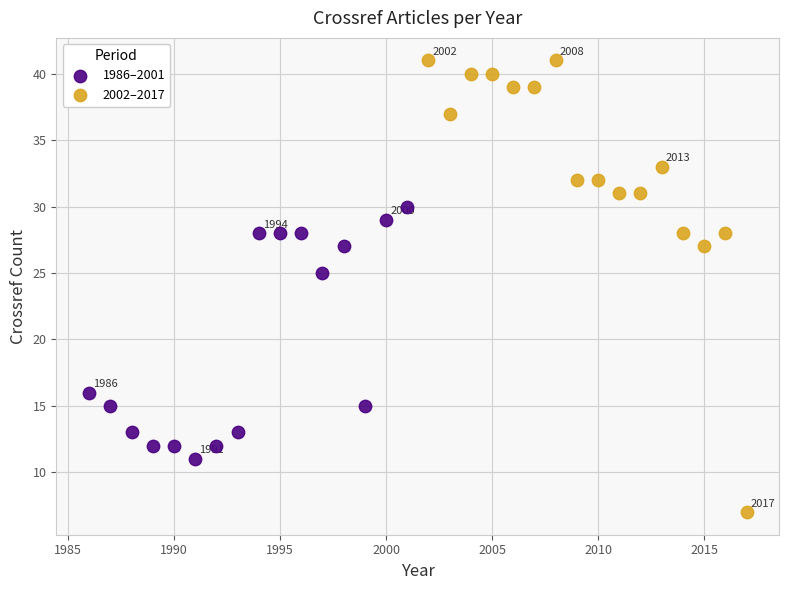

Which series reaches the minimum Y coordinate?

2002–2017